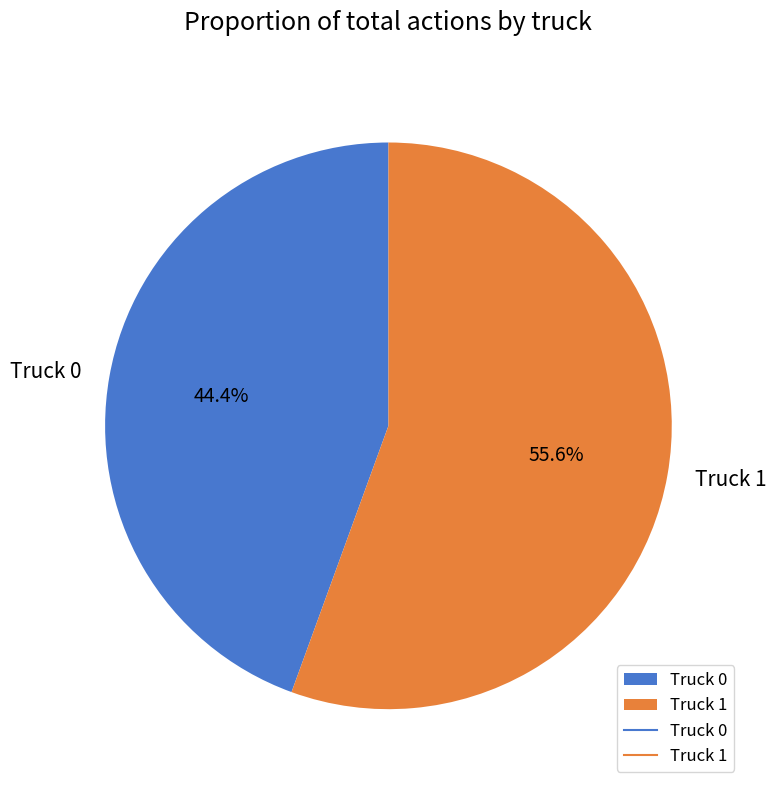

True or false: Truck 0 accounts for 38% of the total.

False